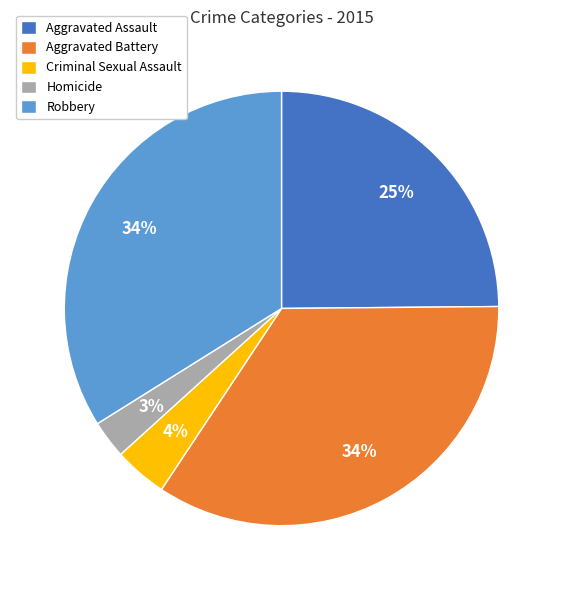

Between Robbery and Homicide, which is larger?

Robbery